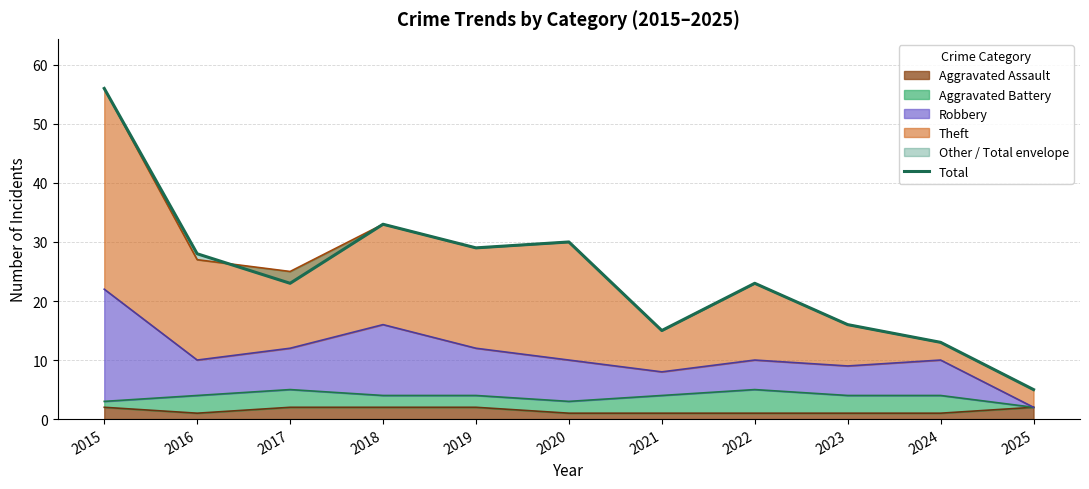

What is the sum of all values?

271